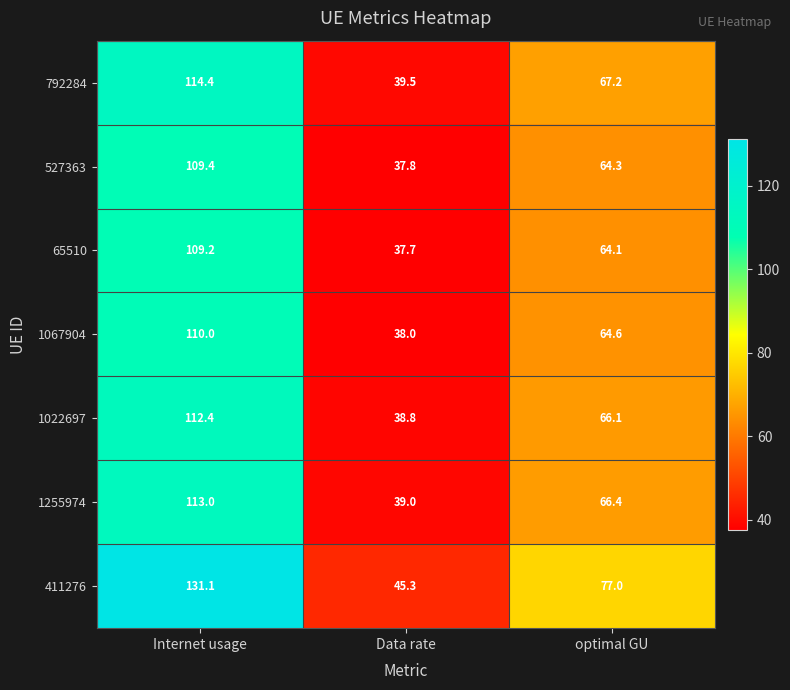

Which series has the largest total across all categories?

411276